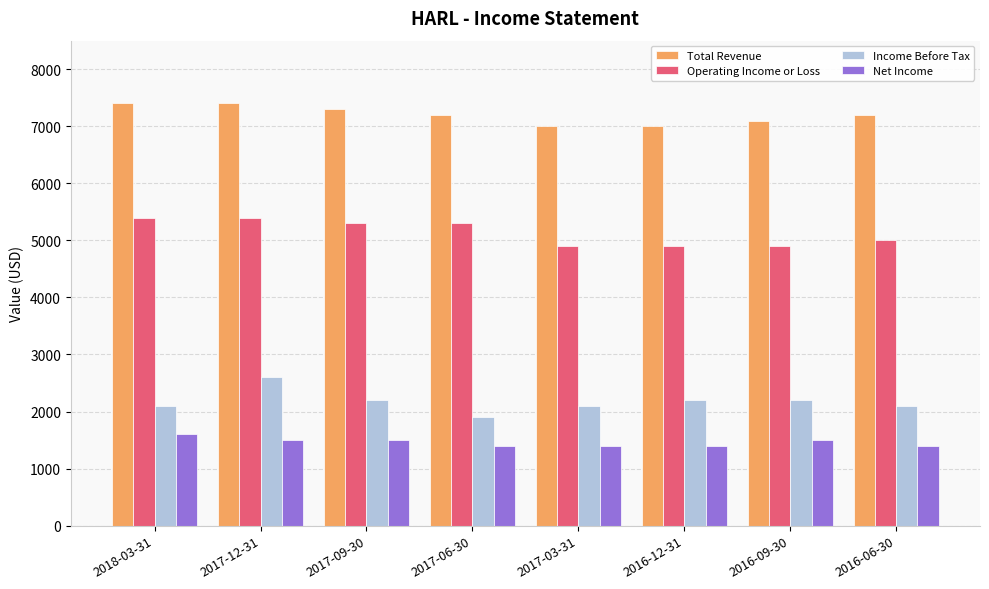

Is the value of Operating Income or Loss at 2017-12-31 greater than the value of Income Before Tax at 2017-12-31?

Yes